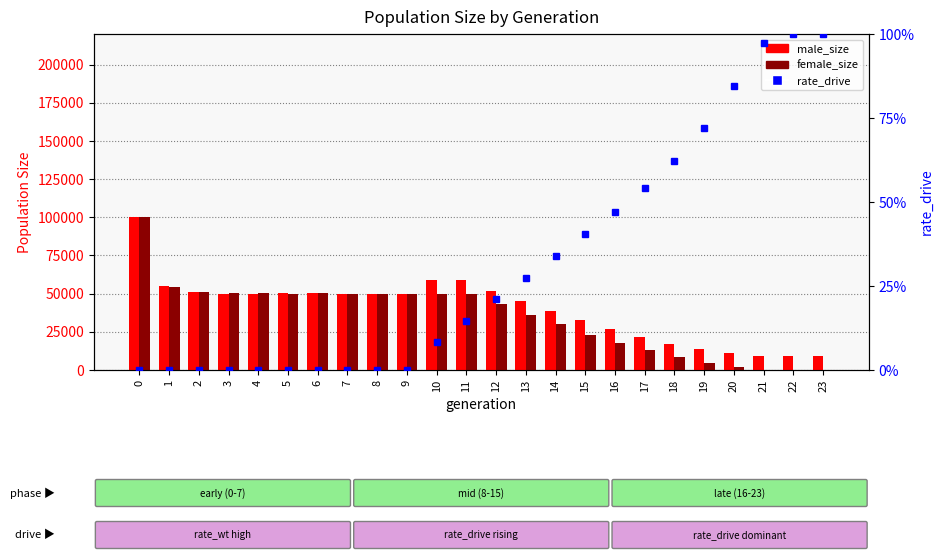

What is the value of the rate_drive bar at the 11th from the left?

0.1